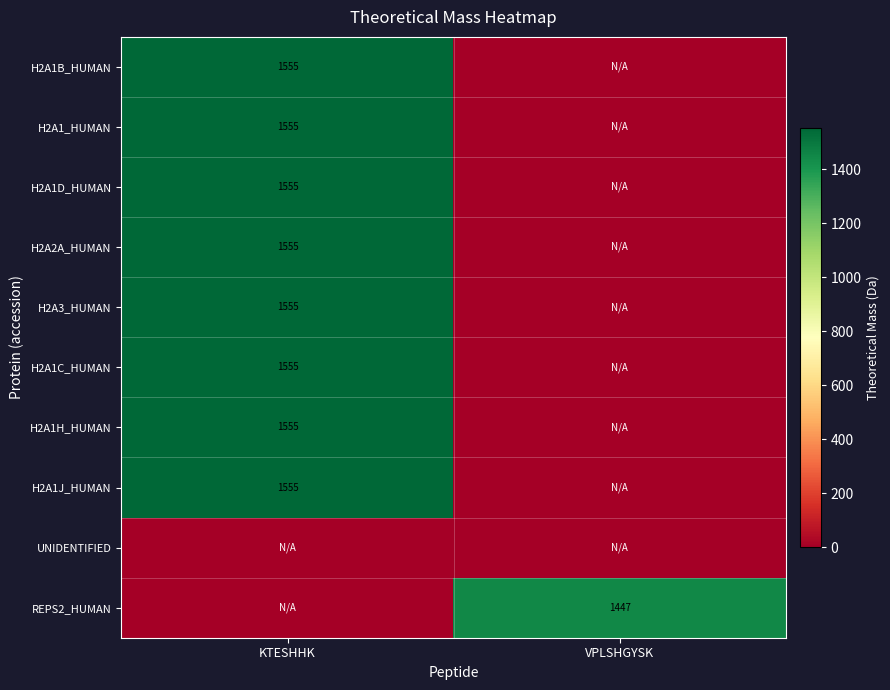

How many series are shown in this chart?

10